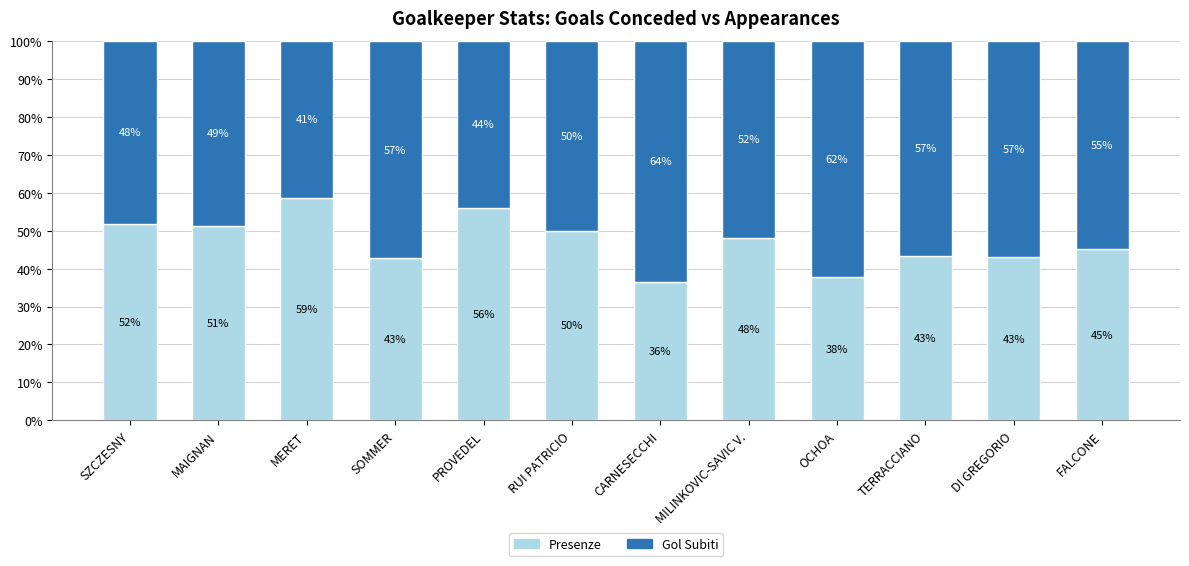

What is the total value across all series at OCHOA?

100.0